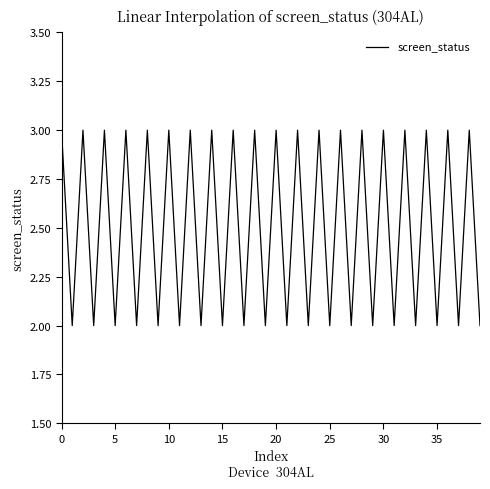

What is the maximum value shown in the chart?

3